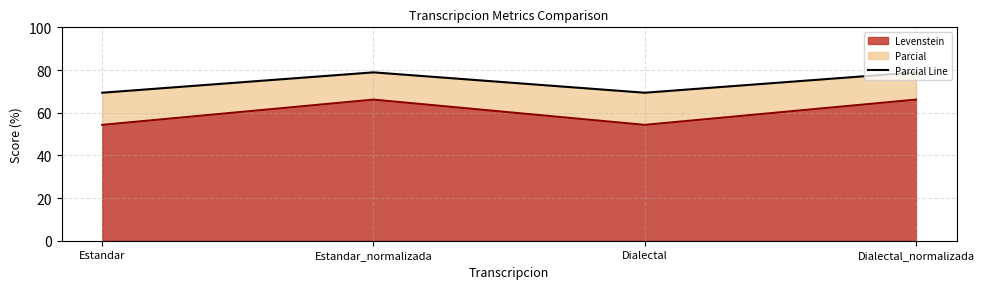

Where is the first local maximum for Levenstein?

Estandar_normalizada